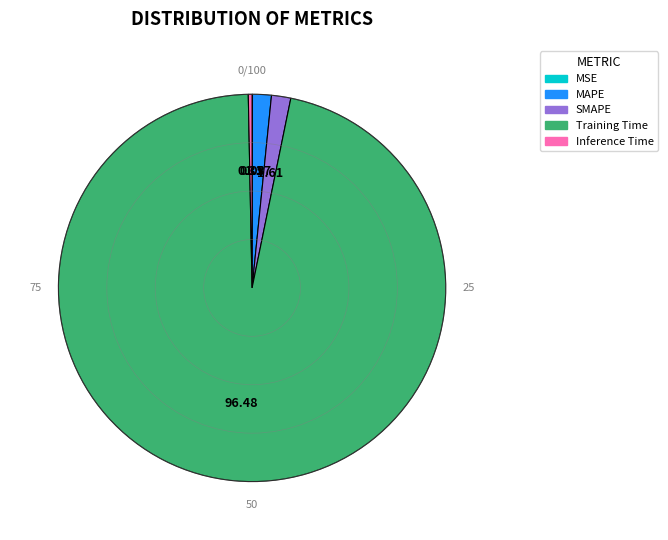

Do SMAPE and Training Time together represent more than half of the pie?

Yes